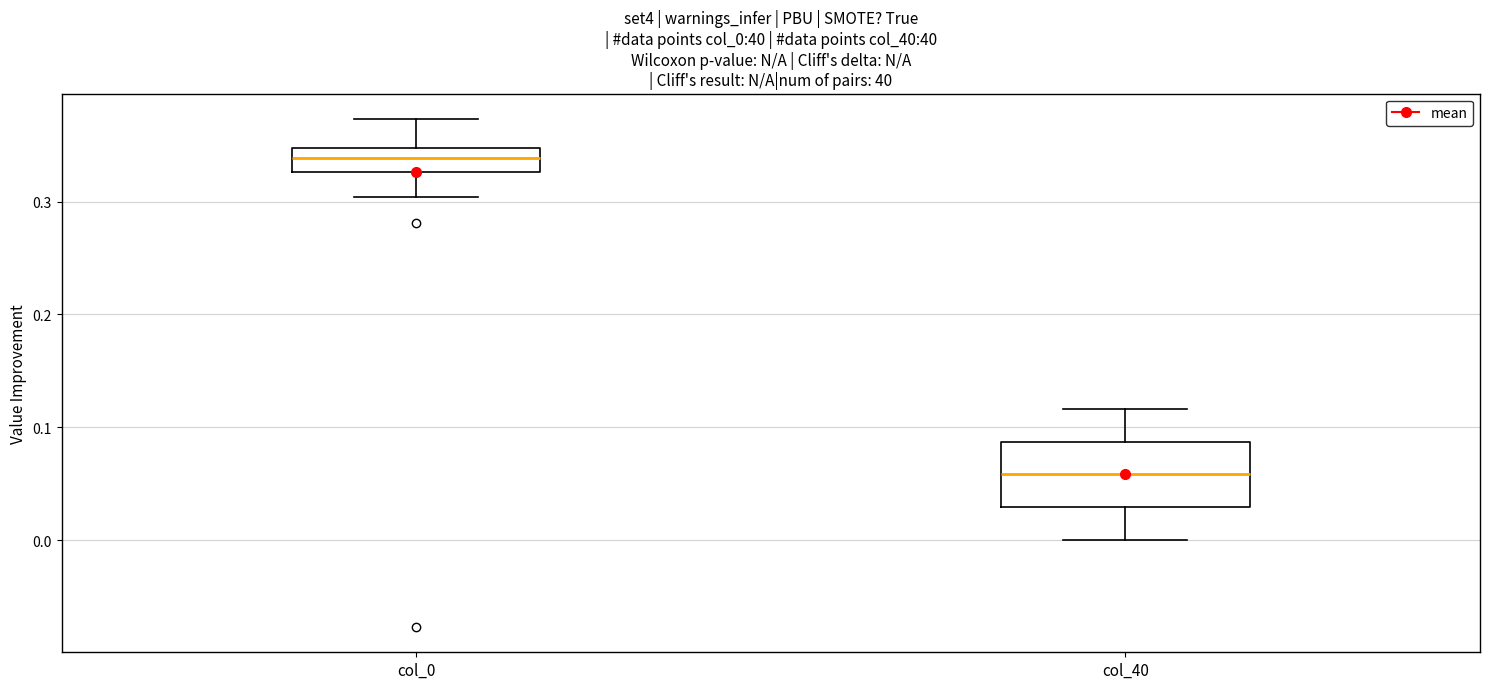

Where is the lower edge of the box for col_40 on the y-axis? The values are not printed on the chart, so give them approximately, as read against the axis.

0.03